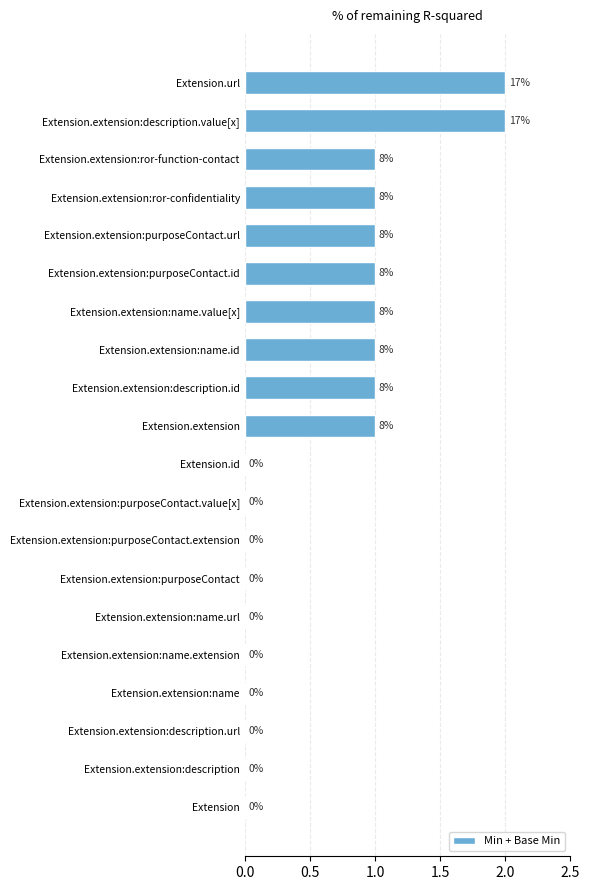

What is the sum of all values?

12